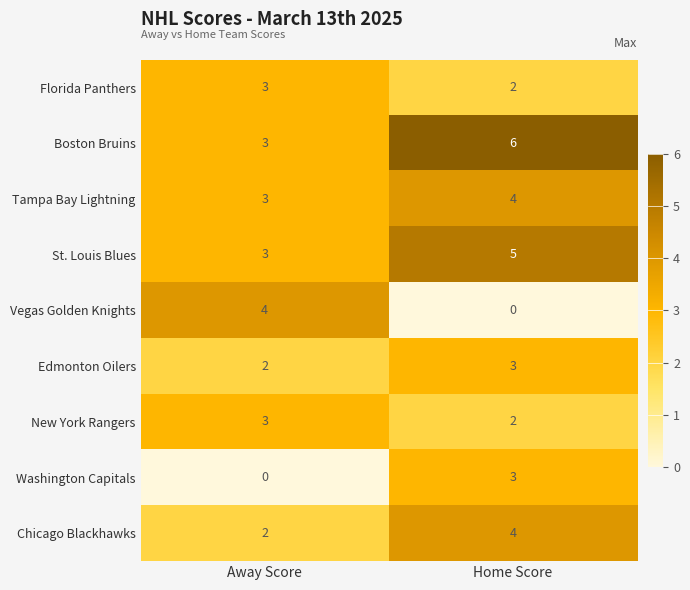

Reading right to left, transcribe all the data shown in this chart.

Florida Panthers: 2	3
Boston Bruins: 6	3
Tampa Bay Lightning: 4	3
St. Louis Blues: 5	3
Vegas Golden Knights: 0	4
Edmonton Oilers: 3	2
New York Rangers: 2	3
Washington Capitals: 3	0
Chicago Blackhawks: 4	2